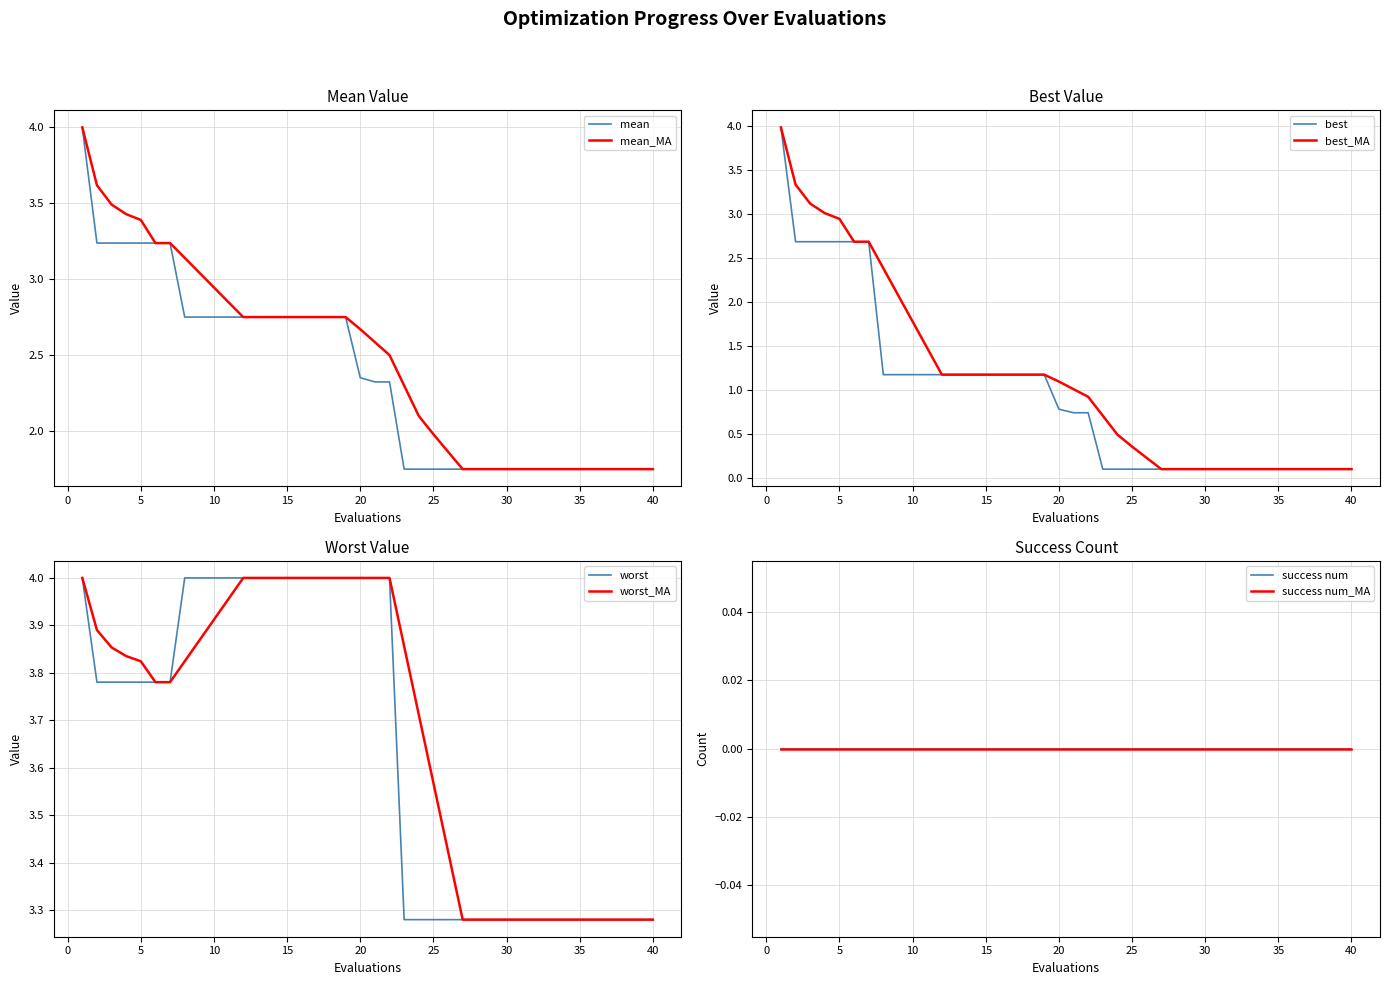

What is the difference between the mean values at 39 and 10?

1.0